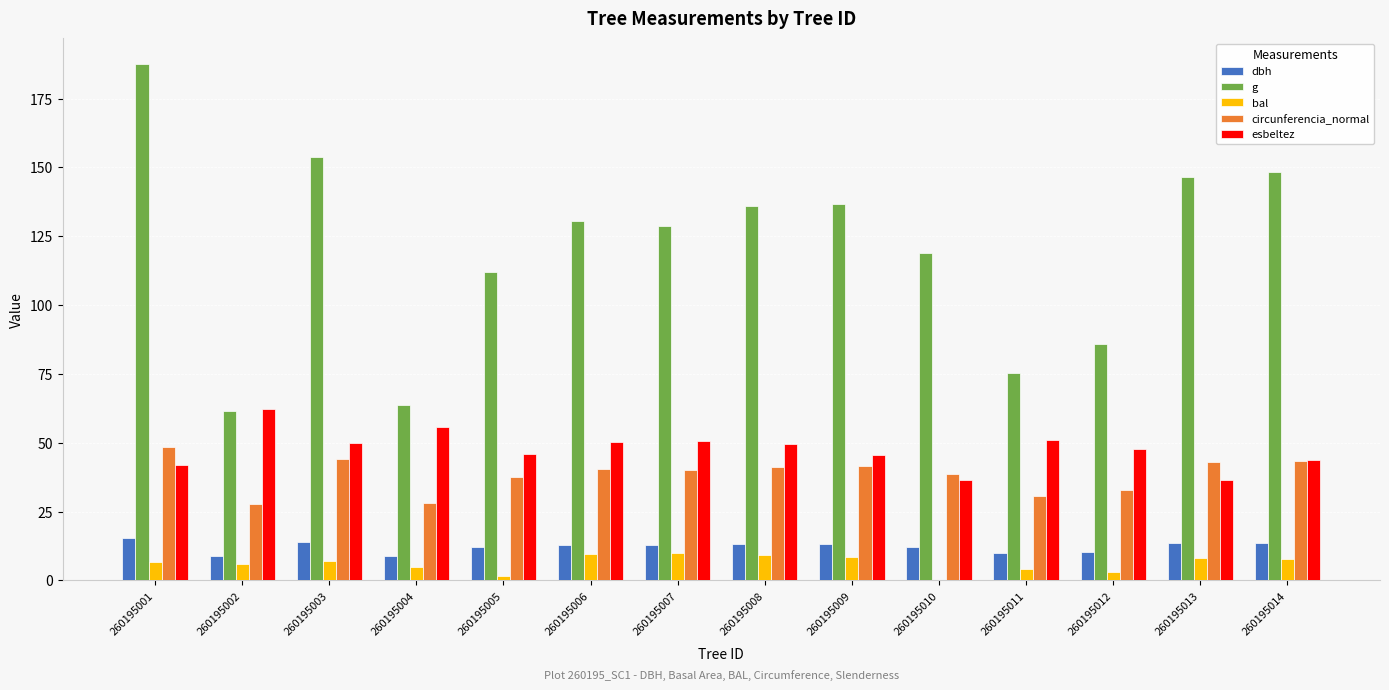

True or false: g has a value of 128.7 at 260195007.

True